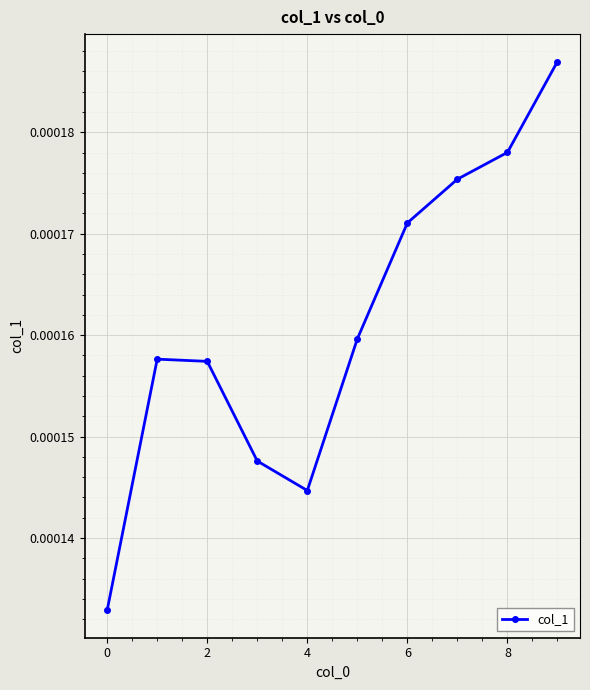

How many points are higher than both their immediate neighbors (excluding endpoints)?

1